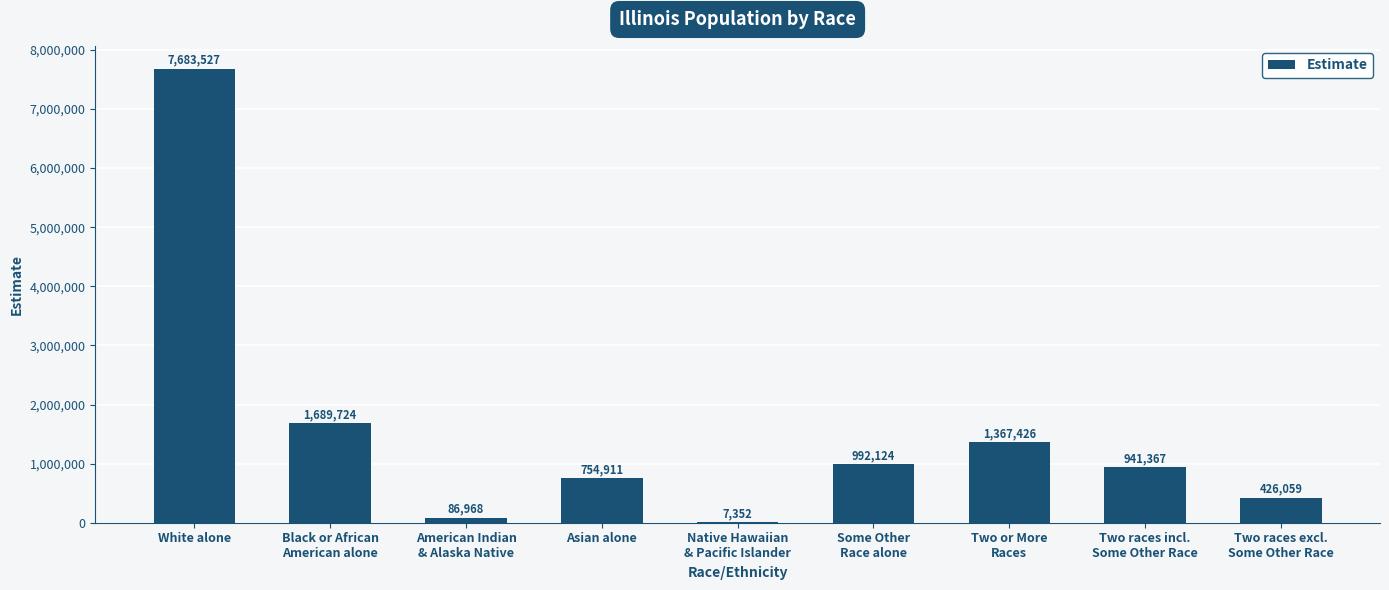

Reading left to right, extract all data points from this chart.

7683527	1689724	86968	754911	7352	992124	1367426	941367	426059